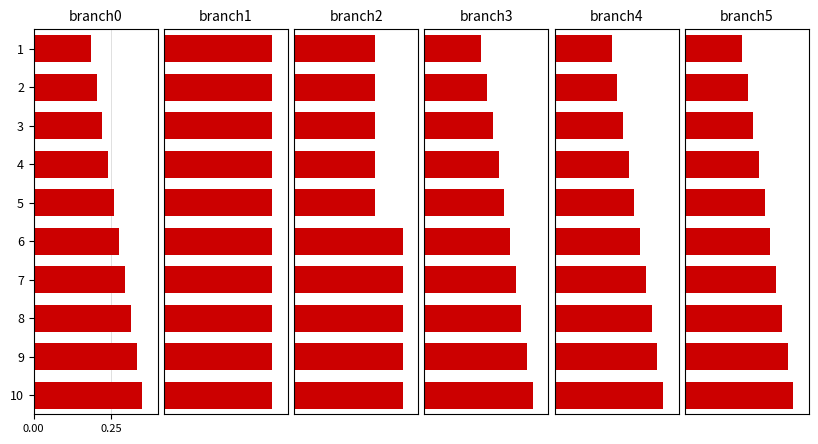

What is the difference between the maximum and minimum values in the branch4 series?

0.2